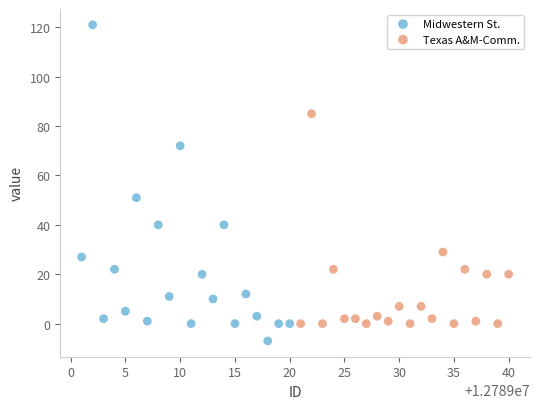

Which series contains the highest Y value?

Midwestern St.